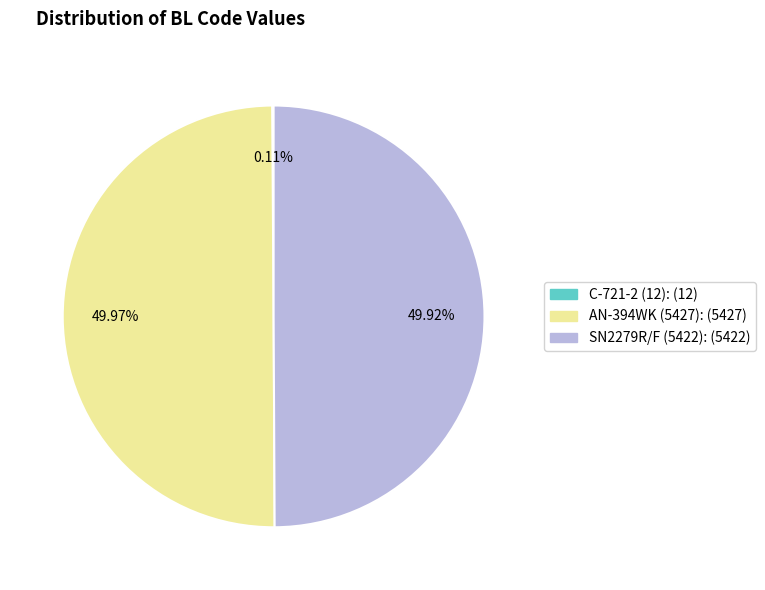

Is there any slice that represents more than half of the pie?

No